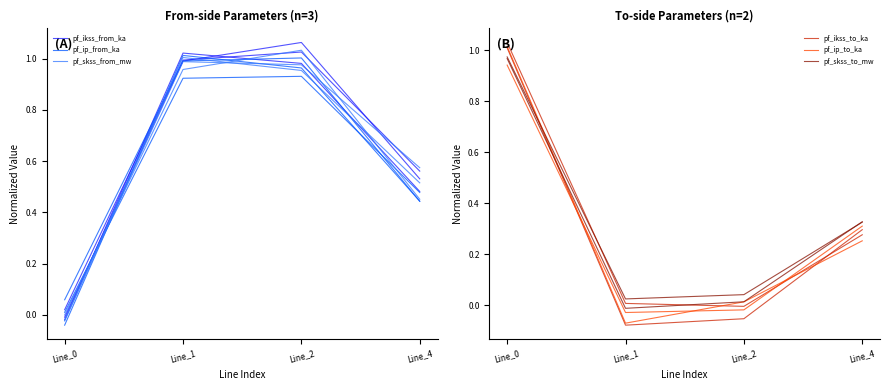

What is the sum of the pf_ip_from_ka values at Line_0 and Line_4?

0.5